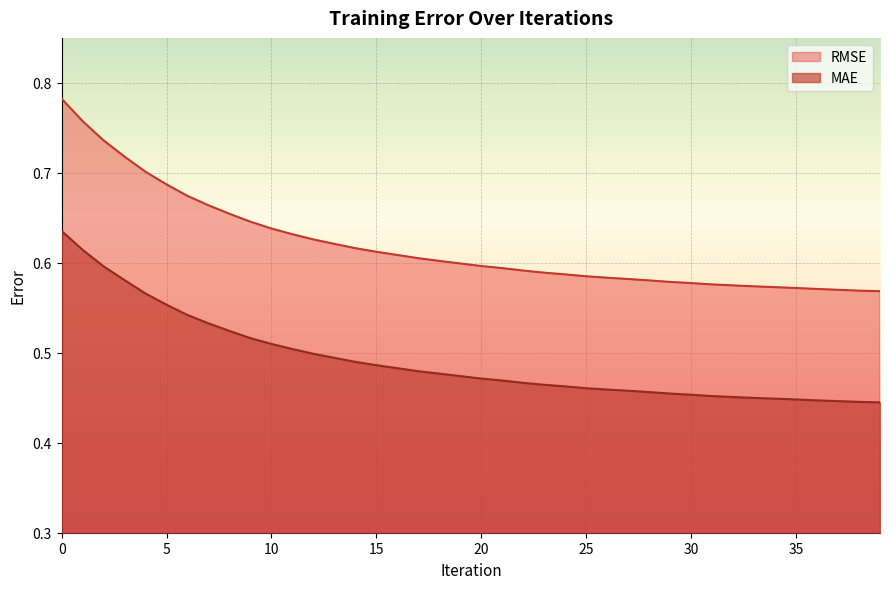

Which series has the largest total across all categories?

RMSE